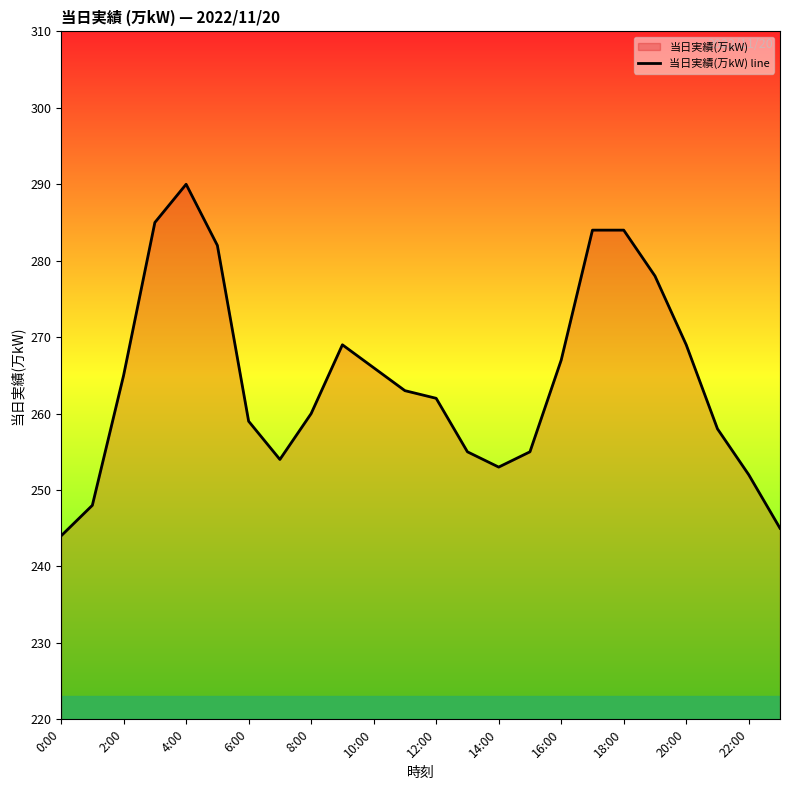

The value at 0:00 is 107. True or false?

False